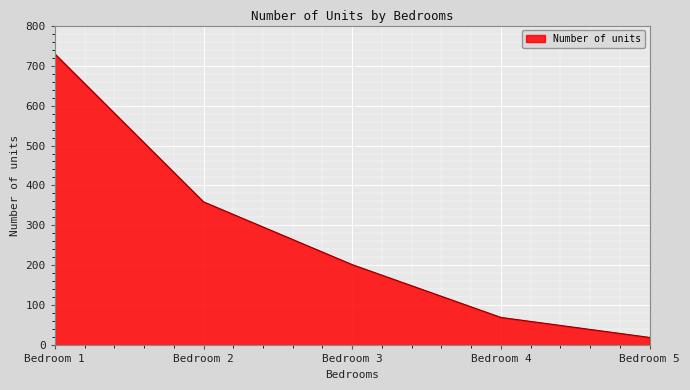

Read the value at Bedroom 2, to the nearest 100.

400